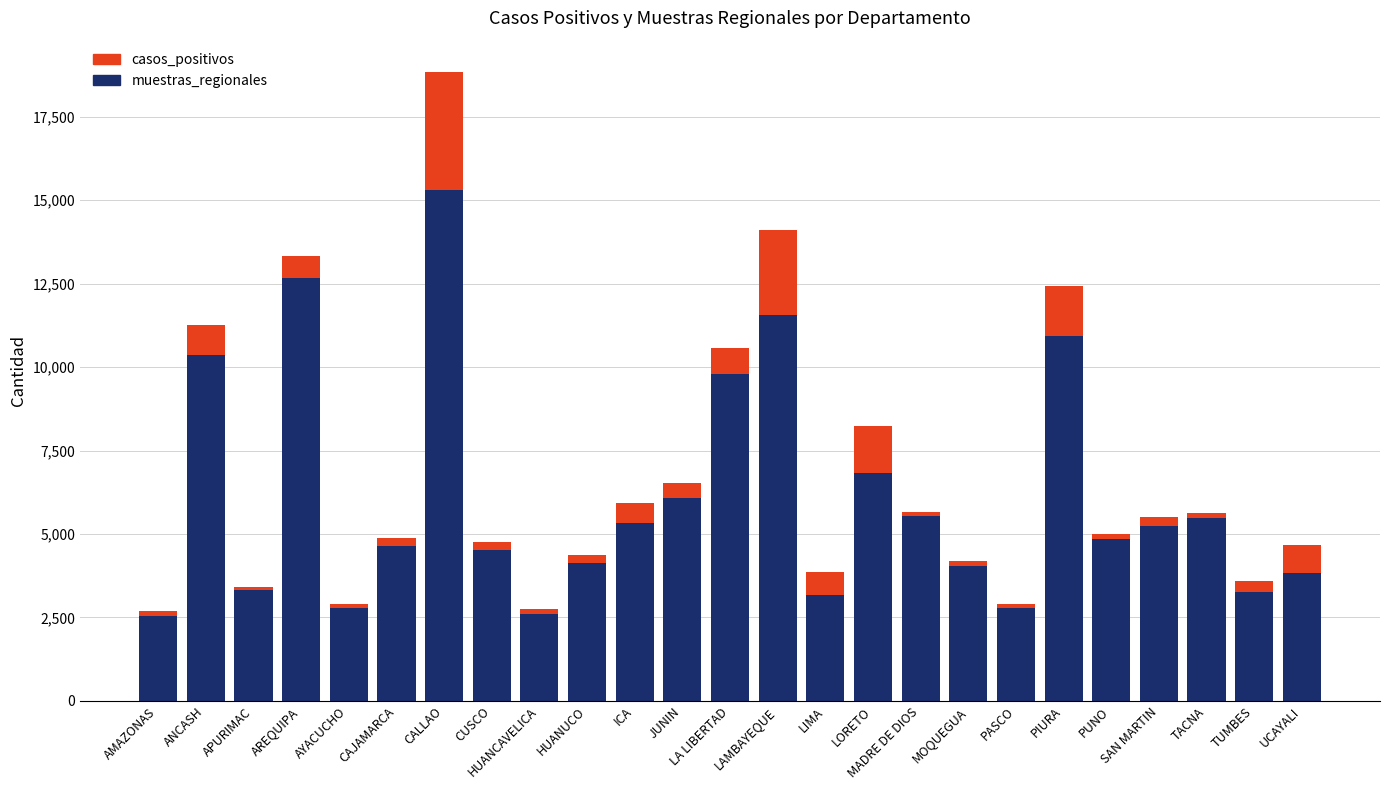

Which category has the highest value in the muestras_regionales series?

CALLAO